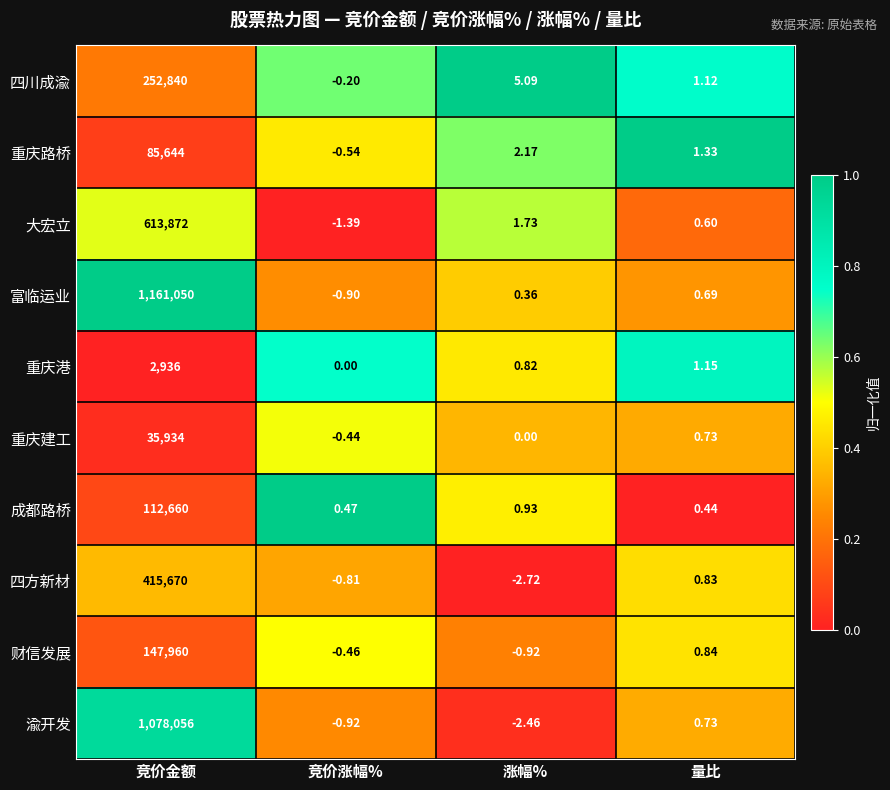

Between 竞价涨幅% and 涨幅%, which series saw the biggest shift?

四川成渝